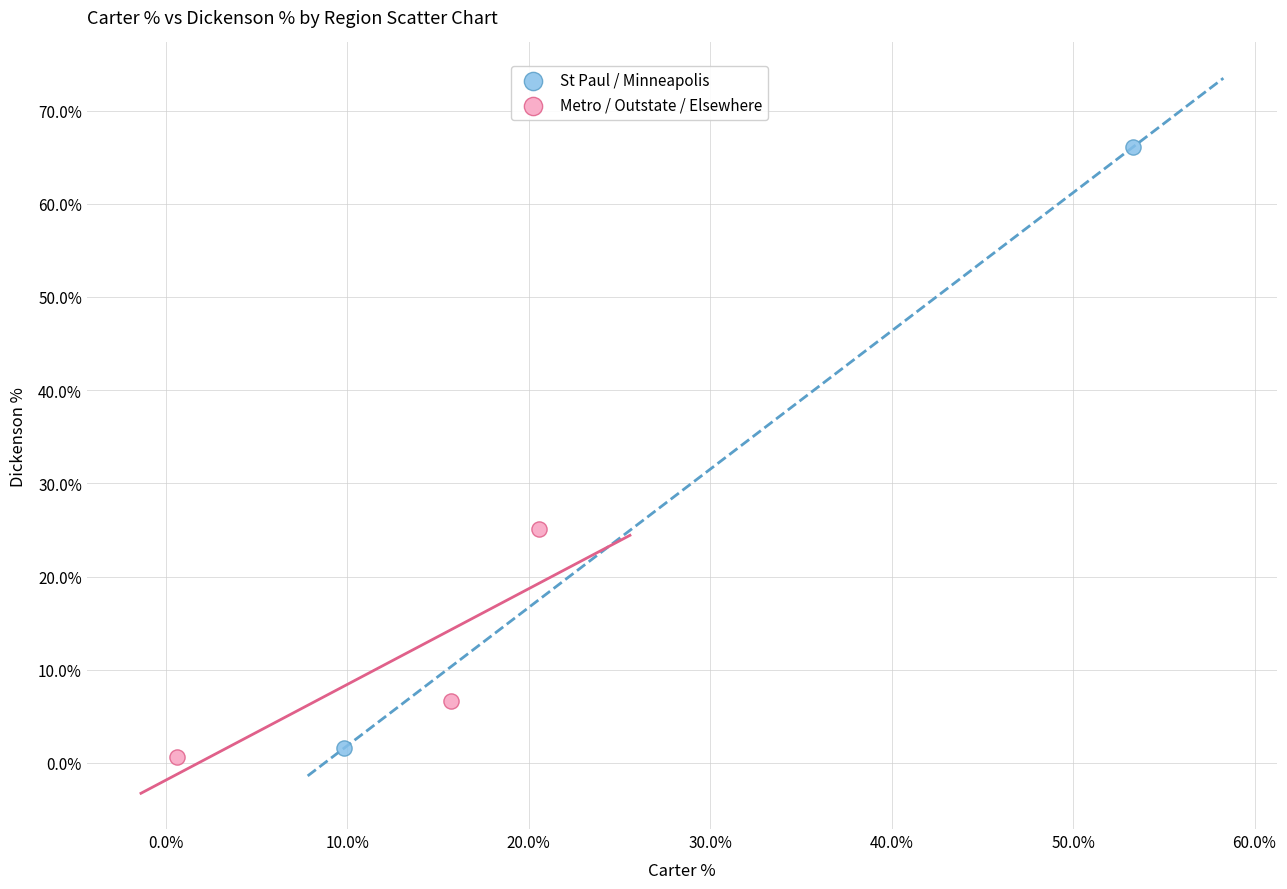

What are all the series names shown in the legend?

St Paul / Minneapolis, Metro / Outstate / Elsewhere